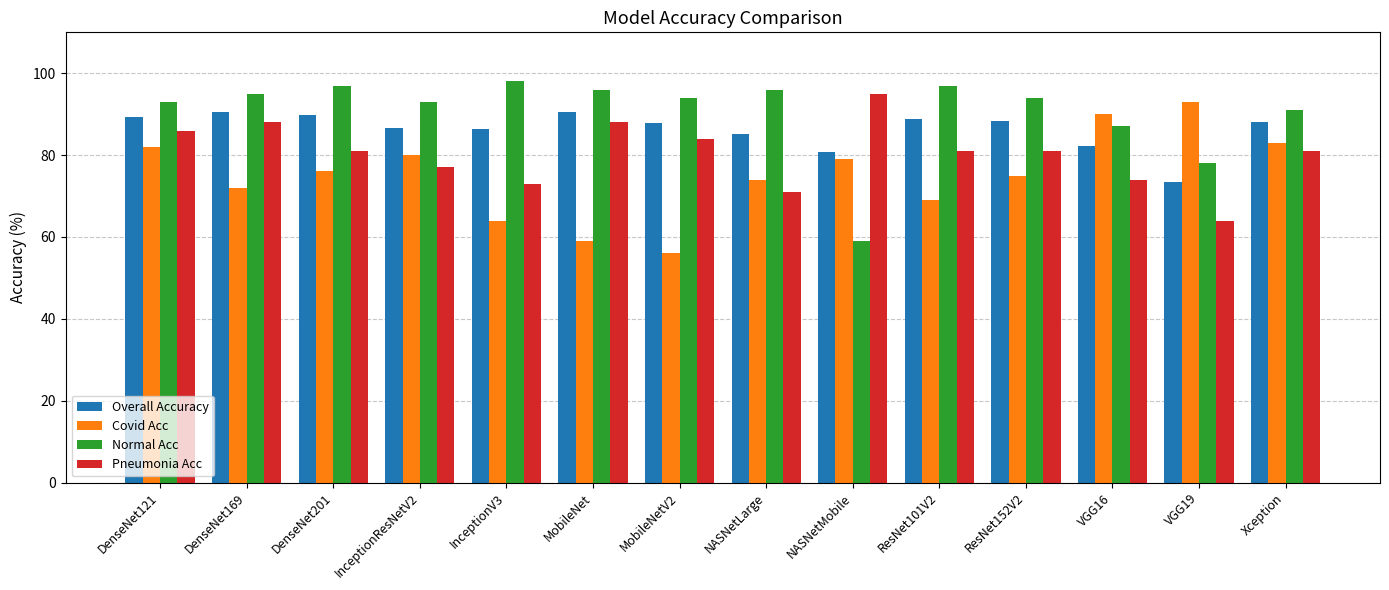

Which series has the largest range (max minus min)?

Normal Acc